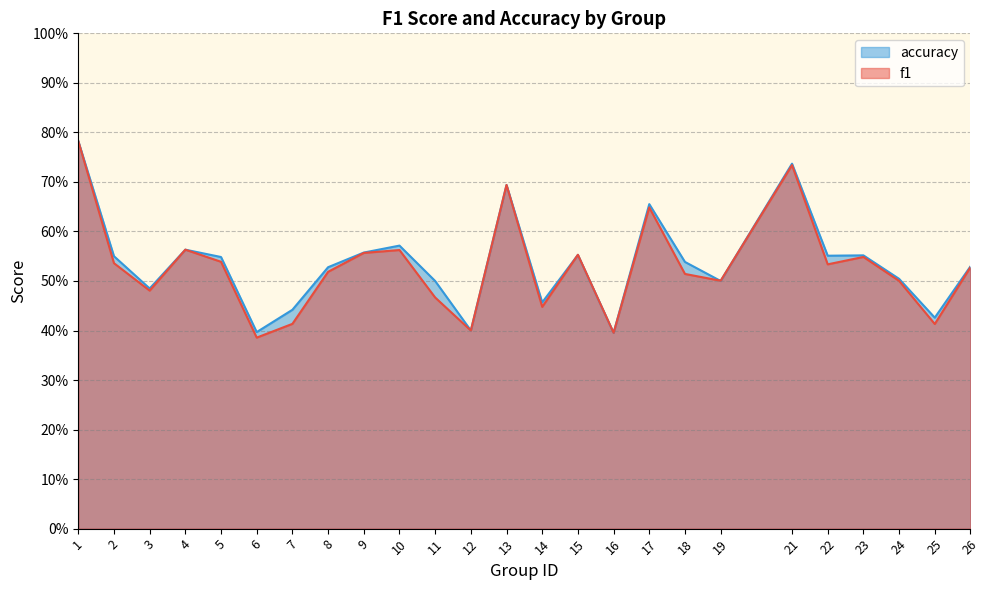

List the series in order of their peak value, highest first.

f1, accuracy